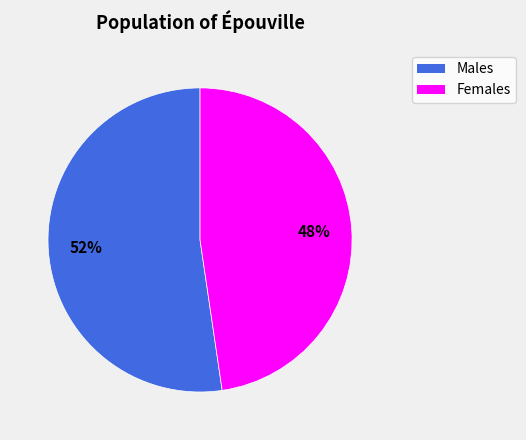

To the nearest percent, what is the average slice percentage?

50%